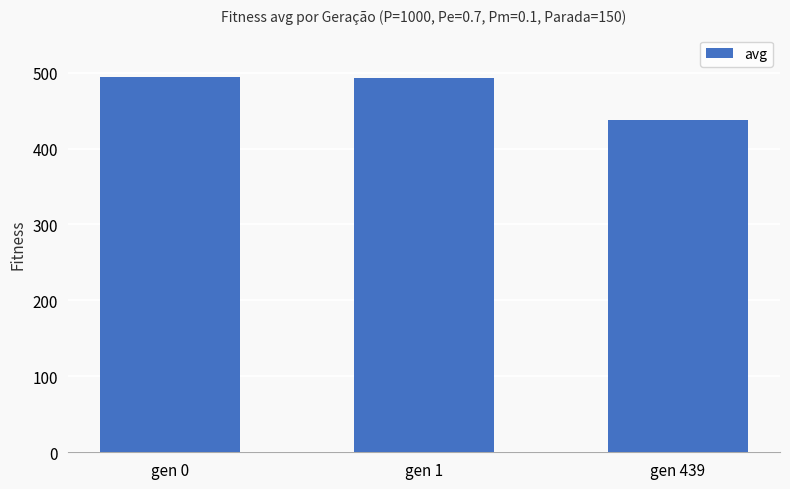

What is the value of the 3rd bar from the left?

437.6